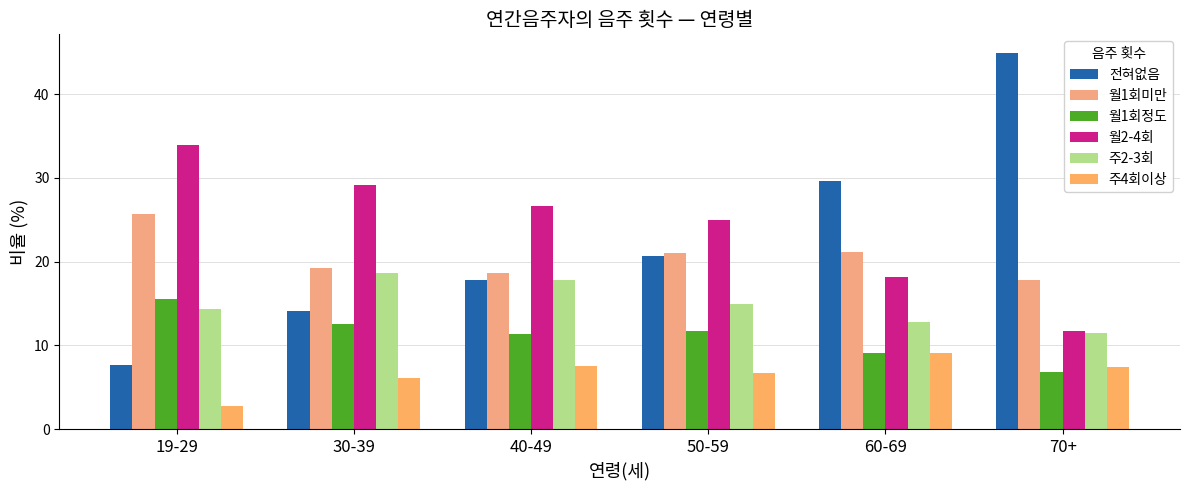

What is the label of the 6th bar from the left?

70+